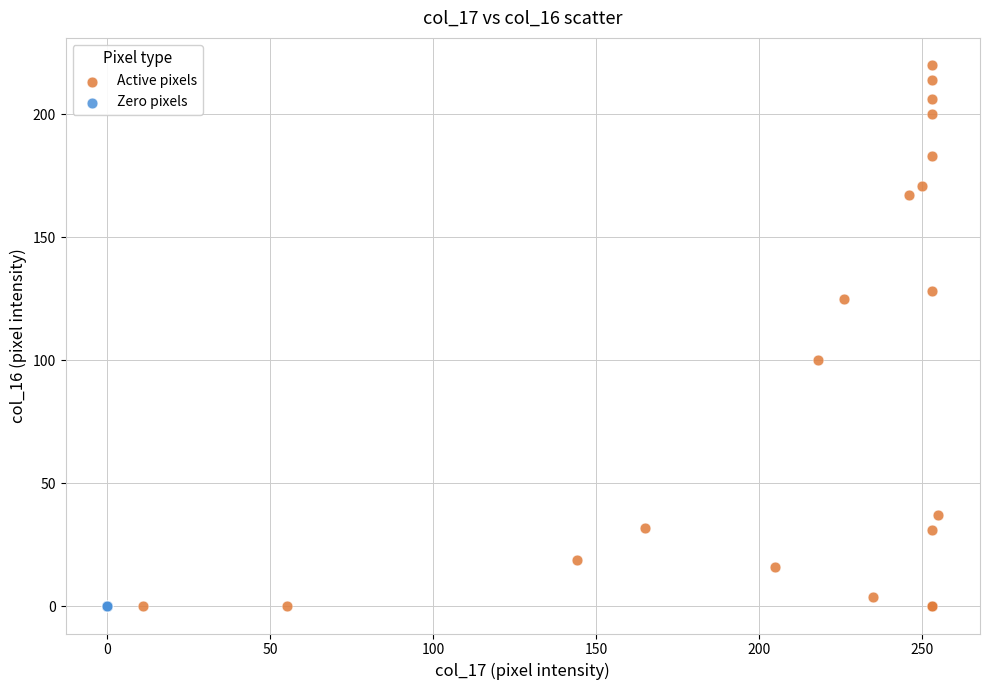

Which series reaches the maximum Y coordinate?

Active pixels